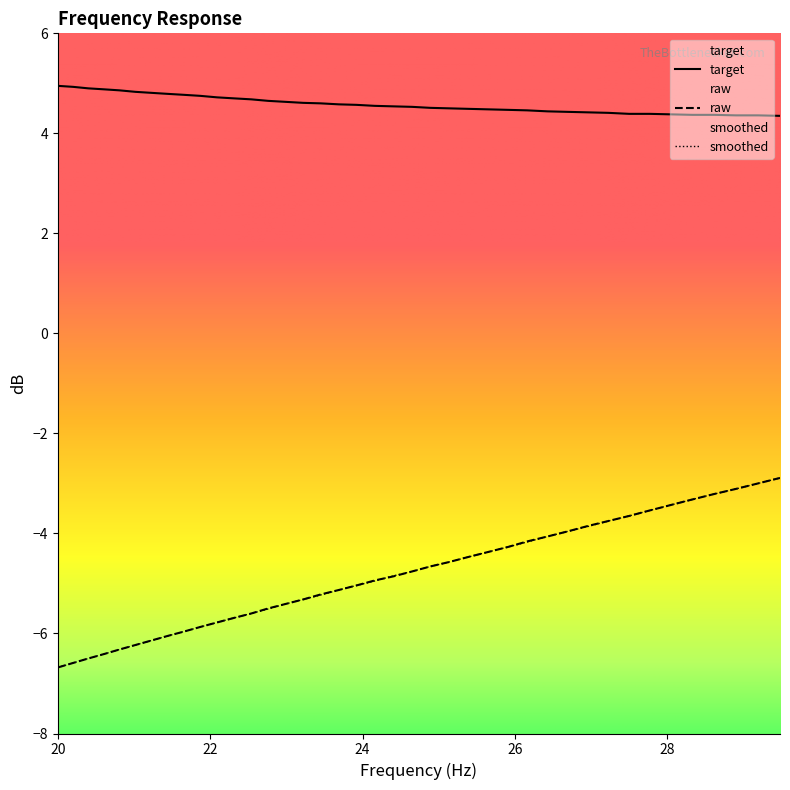

At 26, list the series in order from smallest to largest.

frequency, raw, target